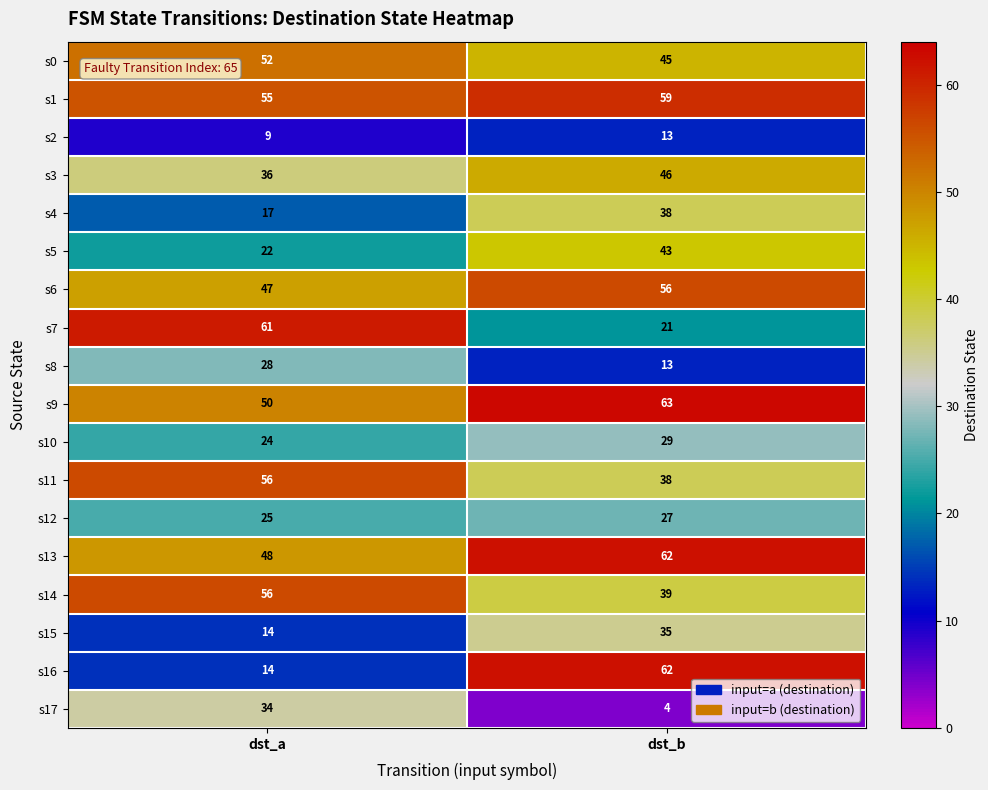

Read the s3 value at dst_b, to the nearest 10.

50